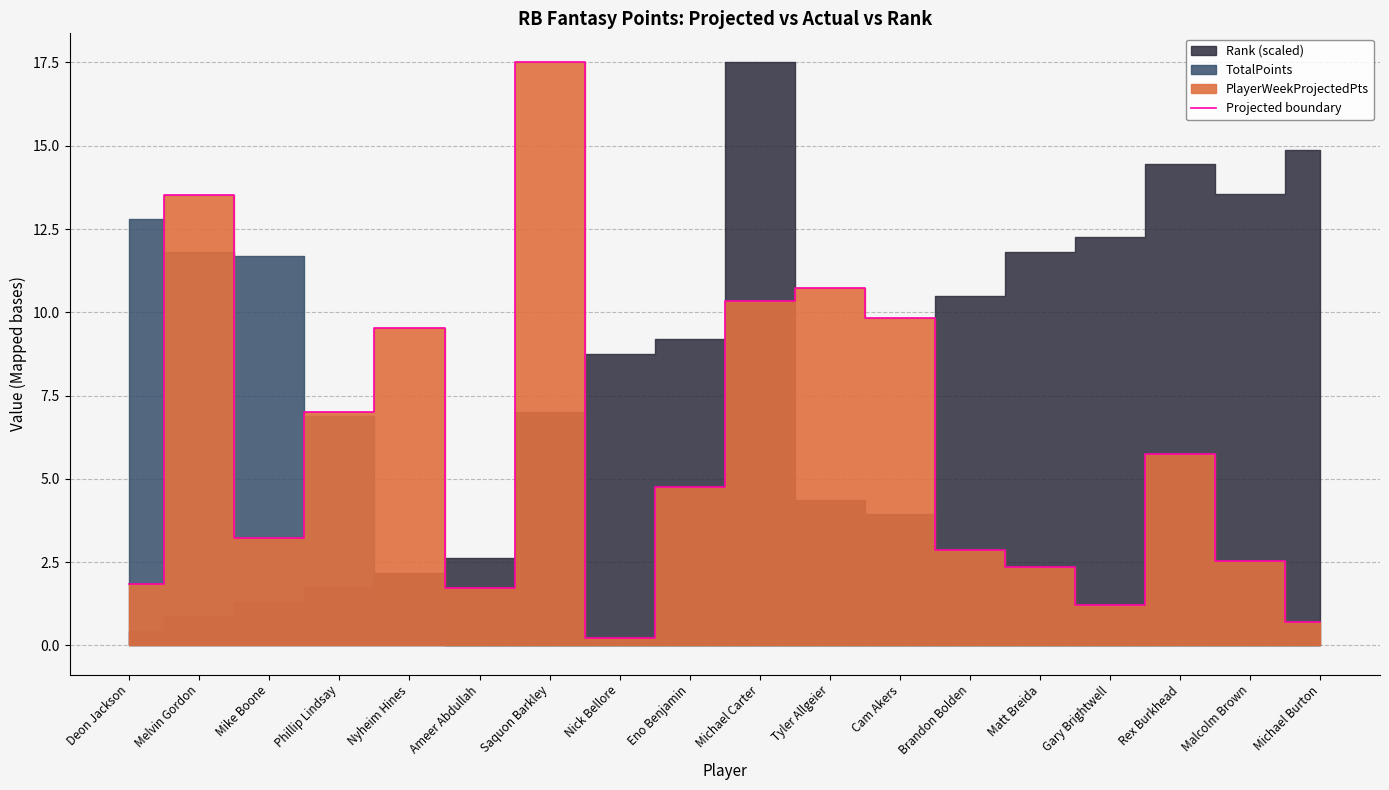

How many data points are less than 4?

9